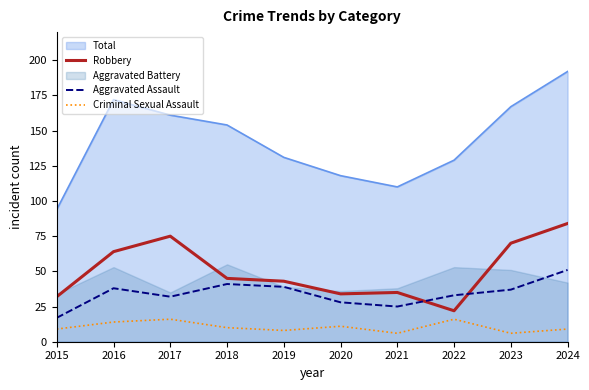

Which category has the lowest value in the Total series?

2015